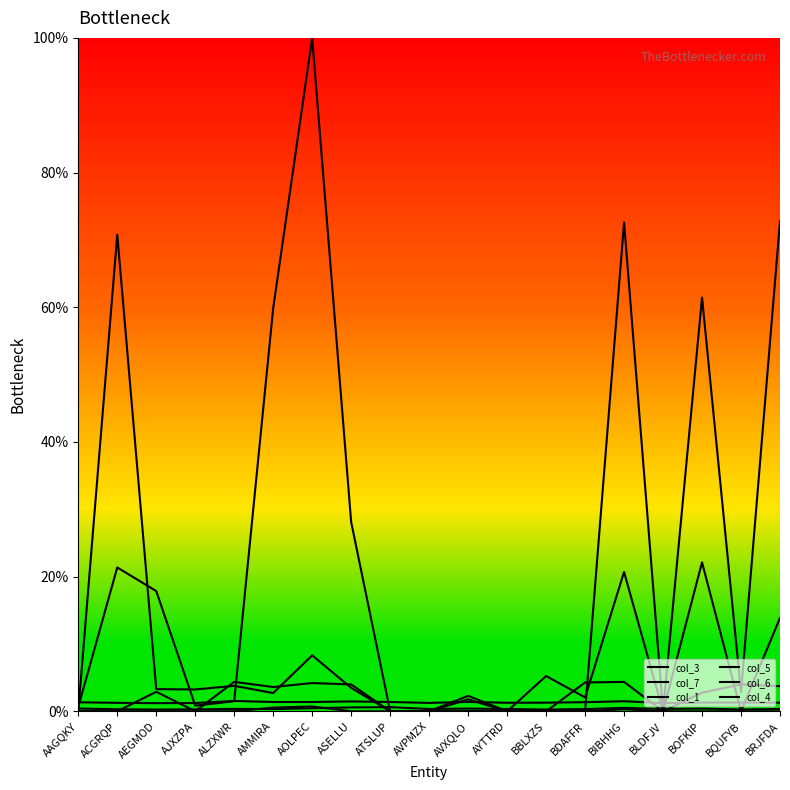

Which series has the widest spread of values?

col_3